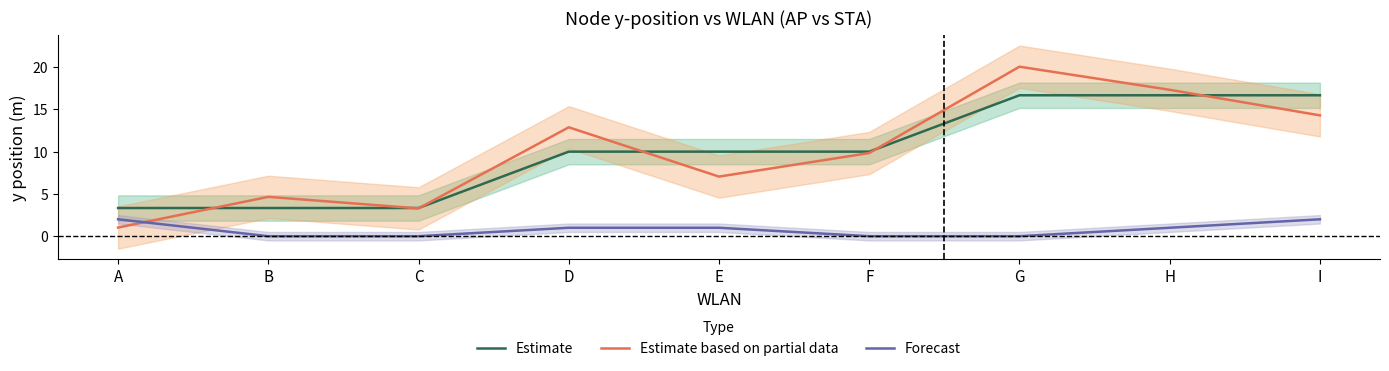

Reading right to left, what are all the values shown in this chart?

Estimate: 16.7	16.7	16.7	10.0	10.0	10.0	3.3	3.3	3.3
Estimate based on partial data: 14.3	17.3	20.0	9.8	7.0	12.9	3.3	4.7	1.0
Forecast: 2.0	1.0	0.0	0.0	1.0	1.0	0.0	0.0	2.0